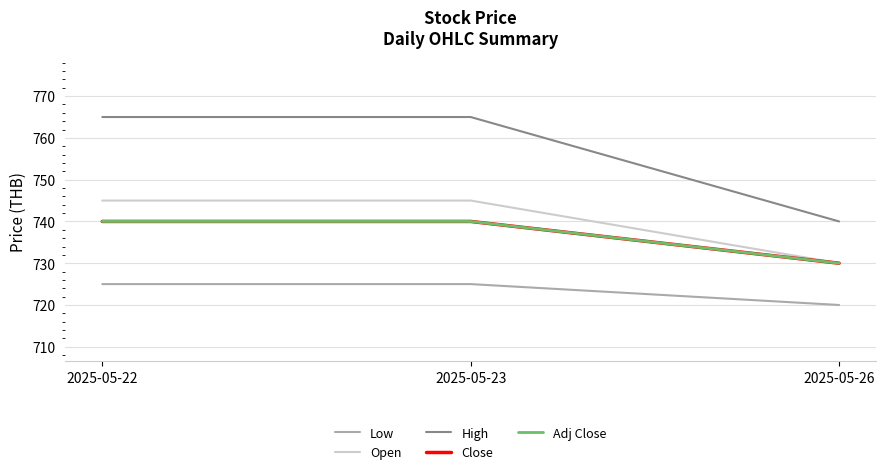

What is the difference between the highest and lowest values at 2025-05-22?

40